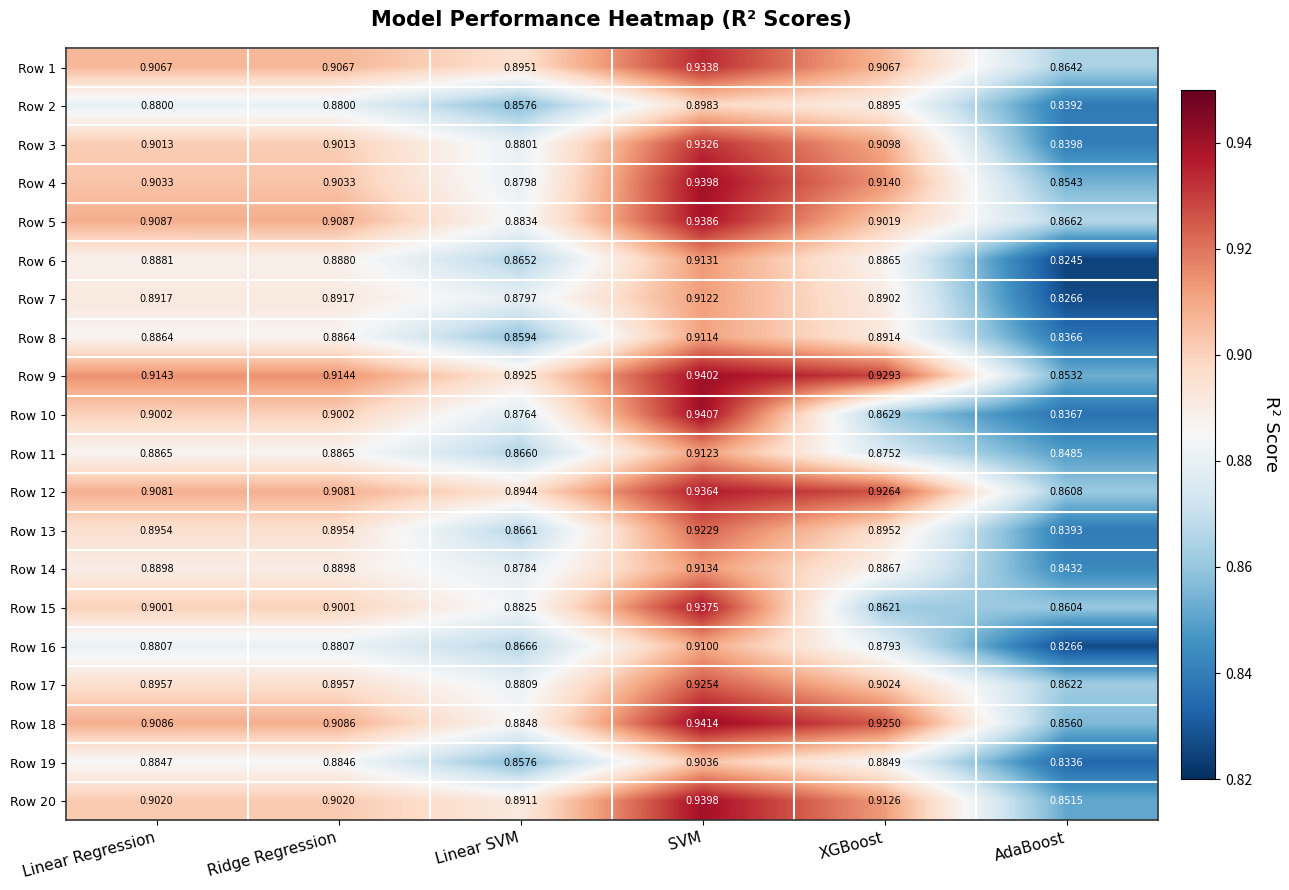

At Ridge Regression, list the series in order from smallest to largest.

Row 2, Row 16, Row 19, Row 8, Row 11, Row 6, Row 14, Row 7, Row 13, Row 17, Row 15, Row 10, Row 3, Row 20, Row 4, Row 1, Row 12, Row 18, Row 5, Row 9